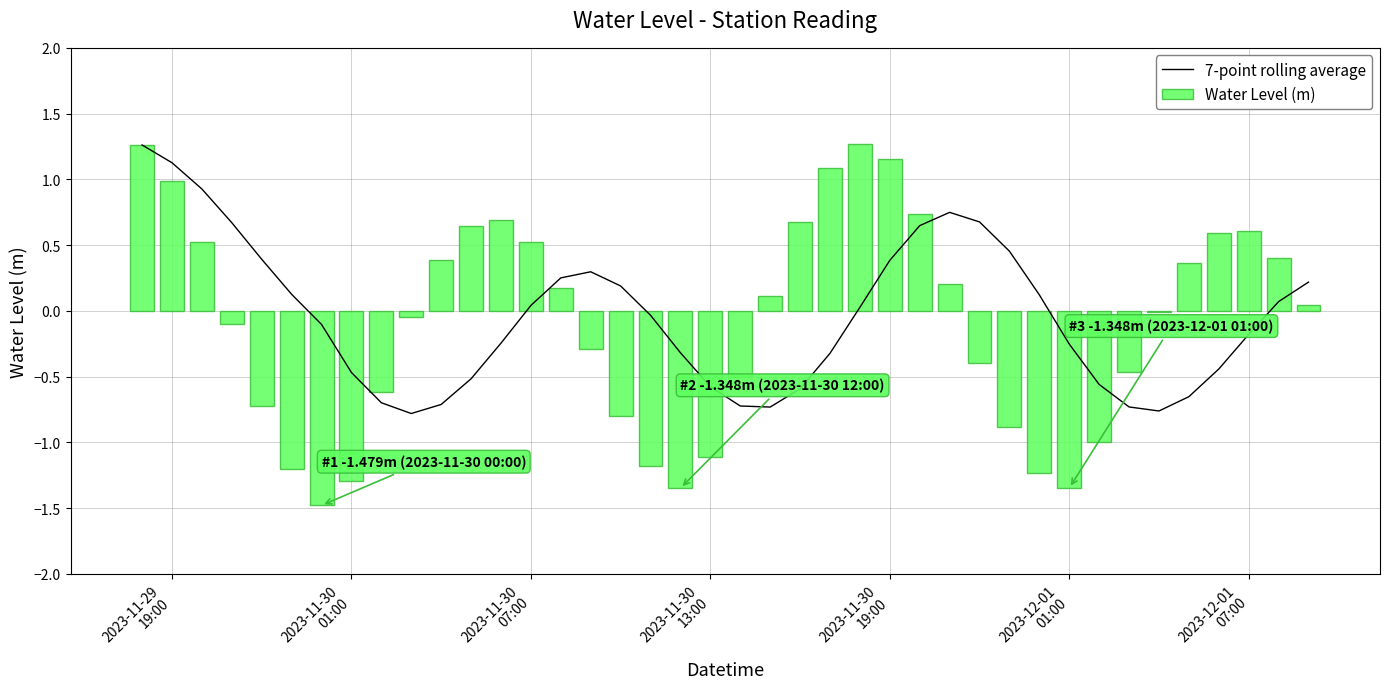

What is the highest value of the 7-point rolling average series?

1.3